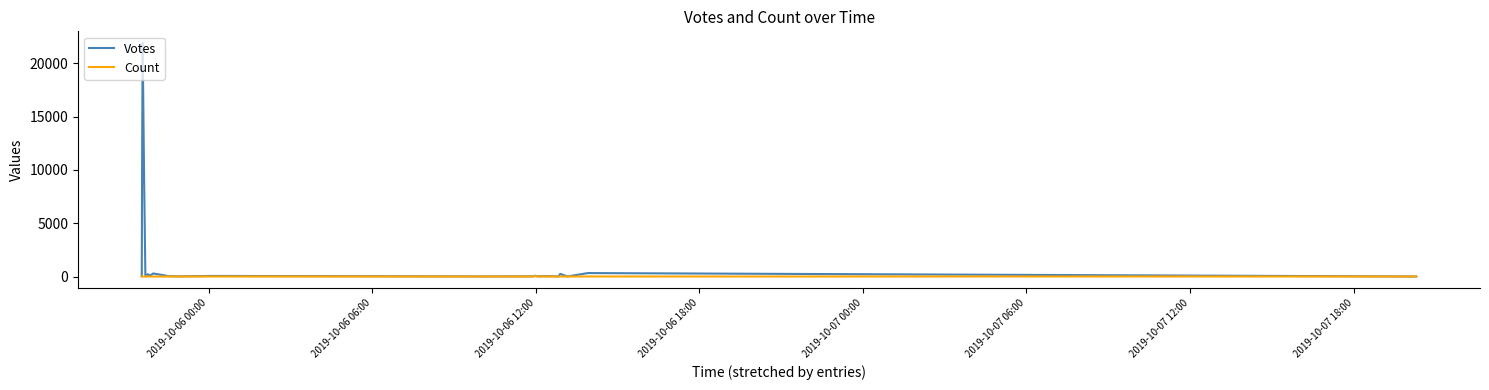

Which series has the largest total across all categories?

Votes